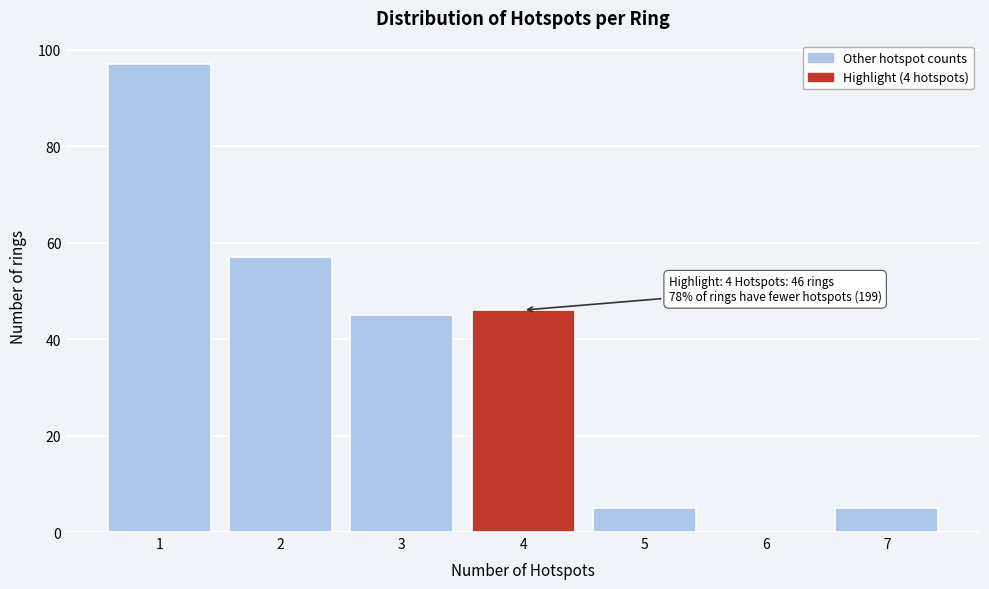

Over which range of the x-axis is the bar tallest?

0.5 to 1.5